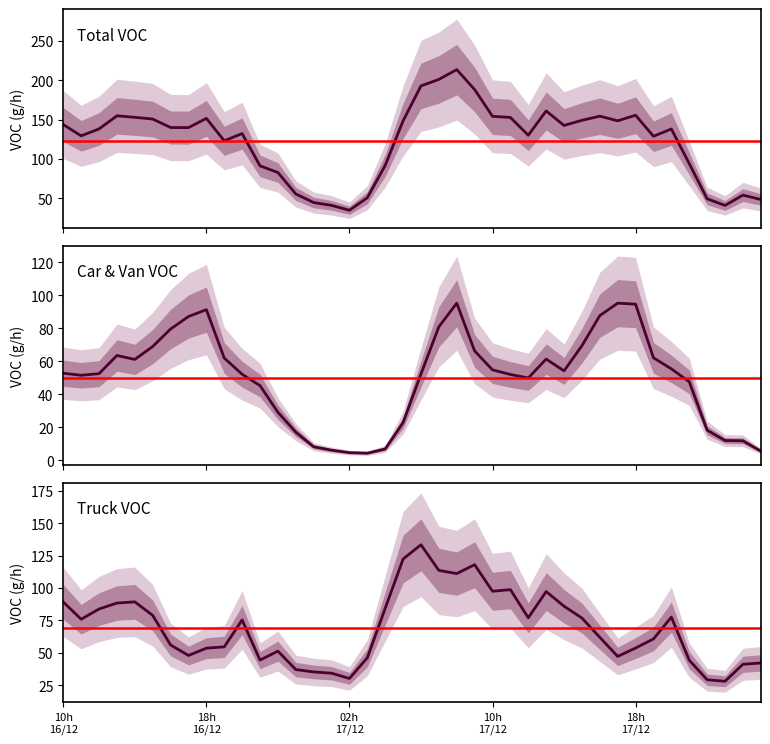

The 01_car_VOC + 03_van_VOC series shows 45.3 at 11. True or false?

True